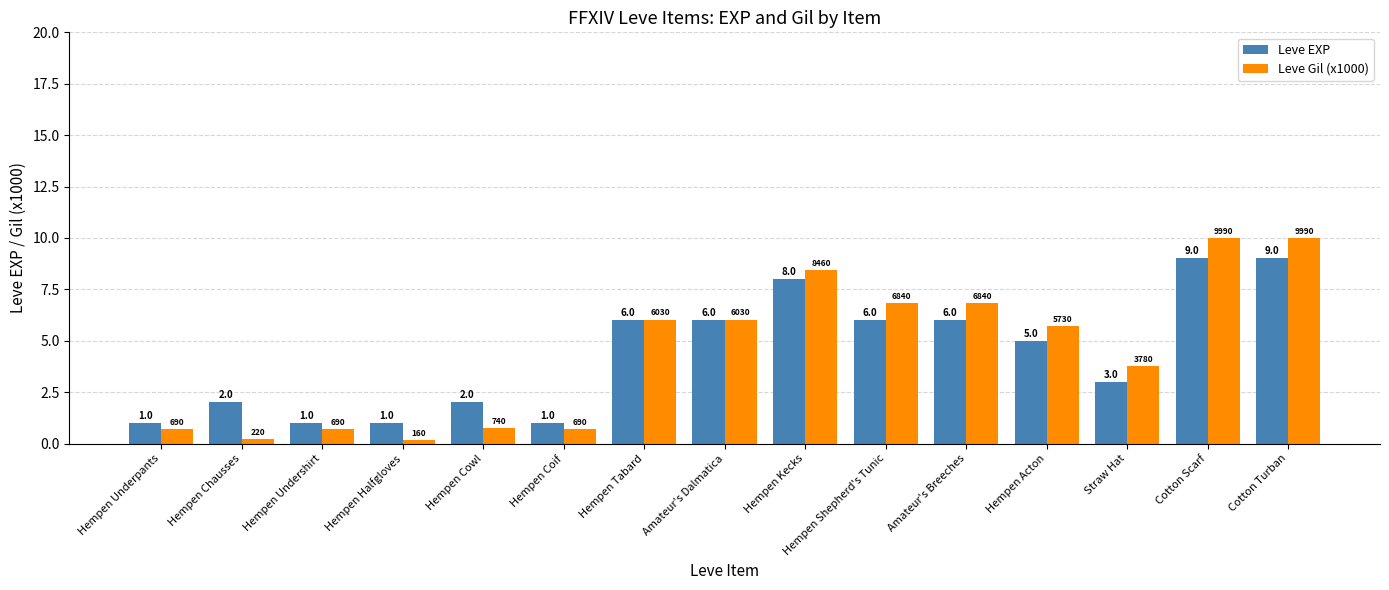

Count the Leve EXP values in the range 1 to 6.

12